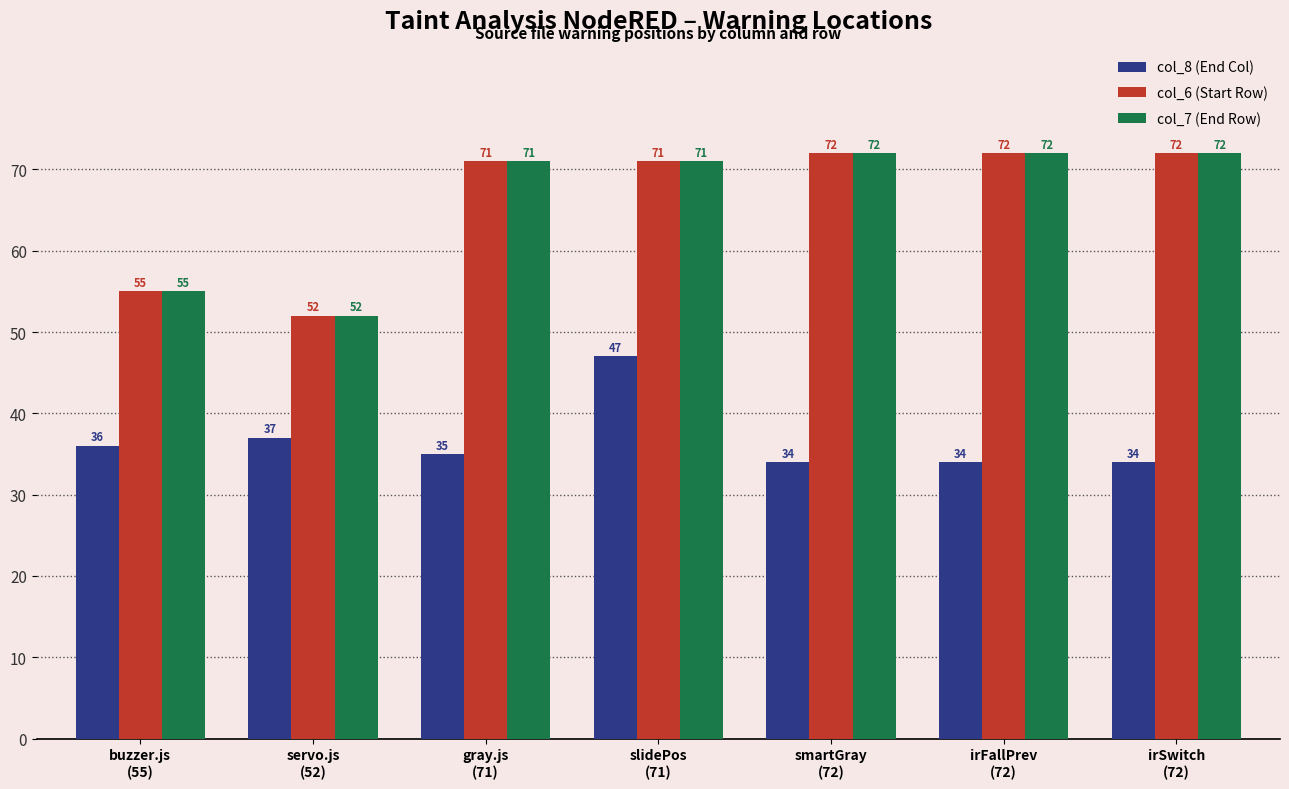

How many categories are shown in the chart?

7